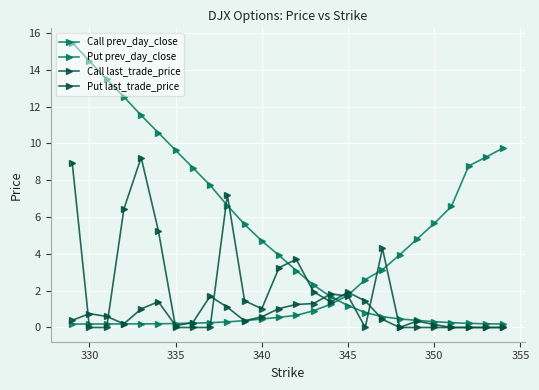

Count the number of categories in the chart.

26